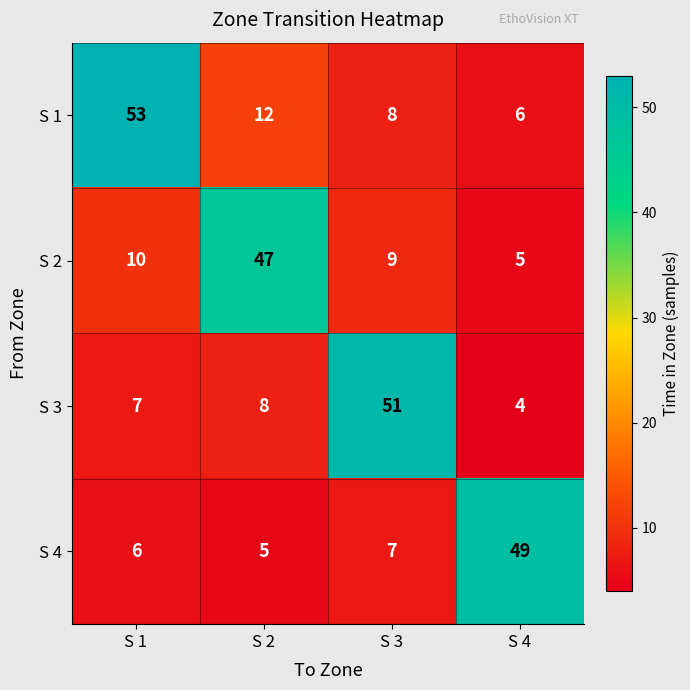

What value does the S 3 series have at S 4, to the nearest 5?

5